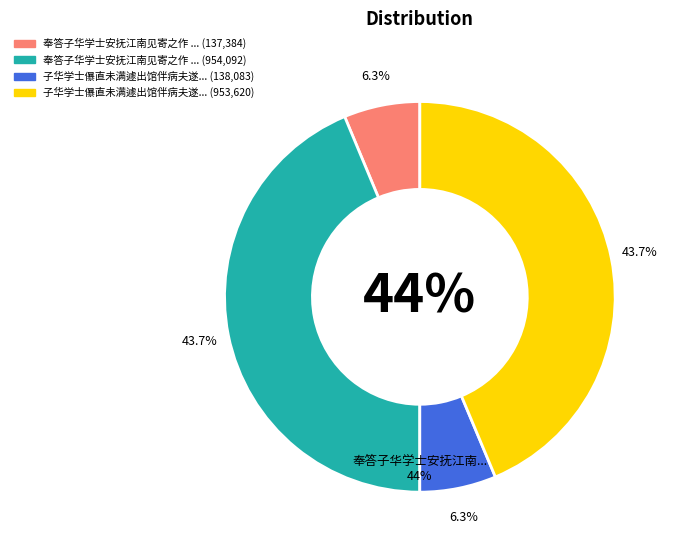

Does 子华学士儤直未满遽出馆伴病夫遂当轮宿辄成拙句奉呈 represent more than half of the total?

No